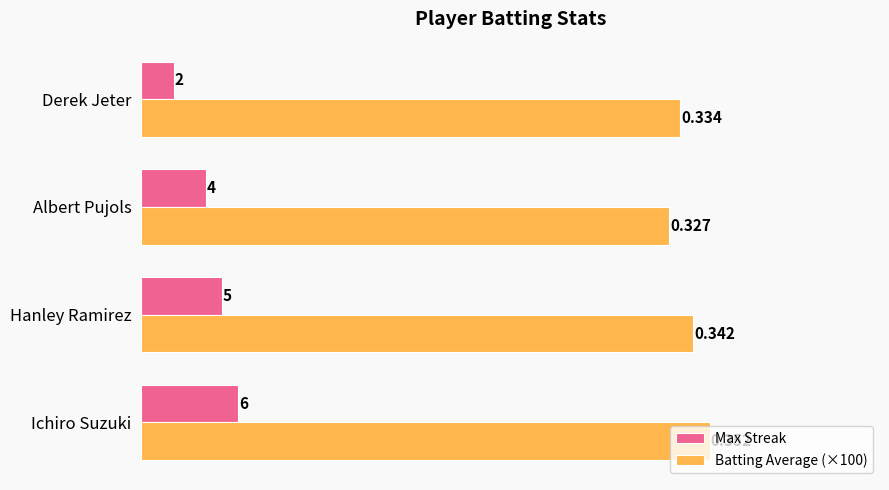

At which category does the chart reach its peak across all series?

Ichiro Suzuki